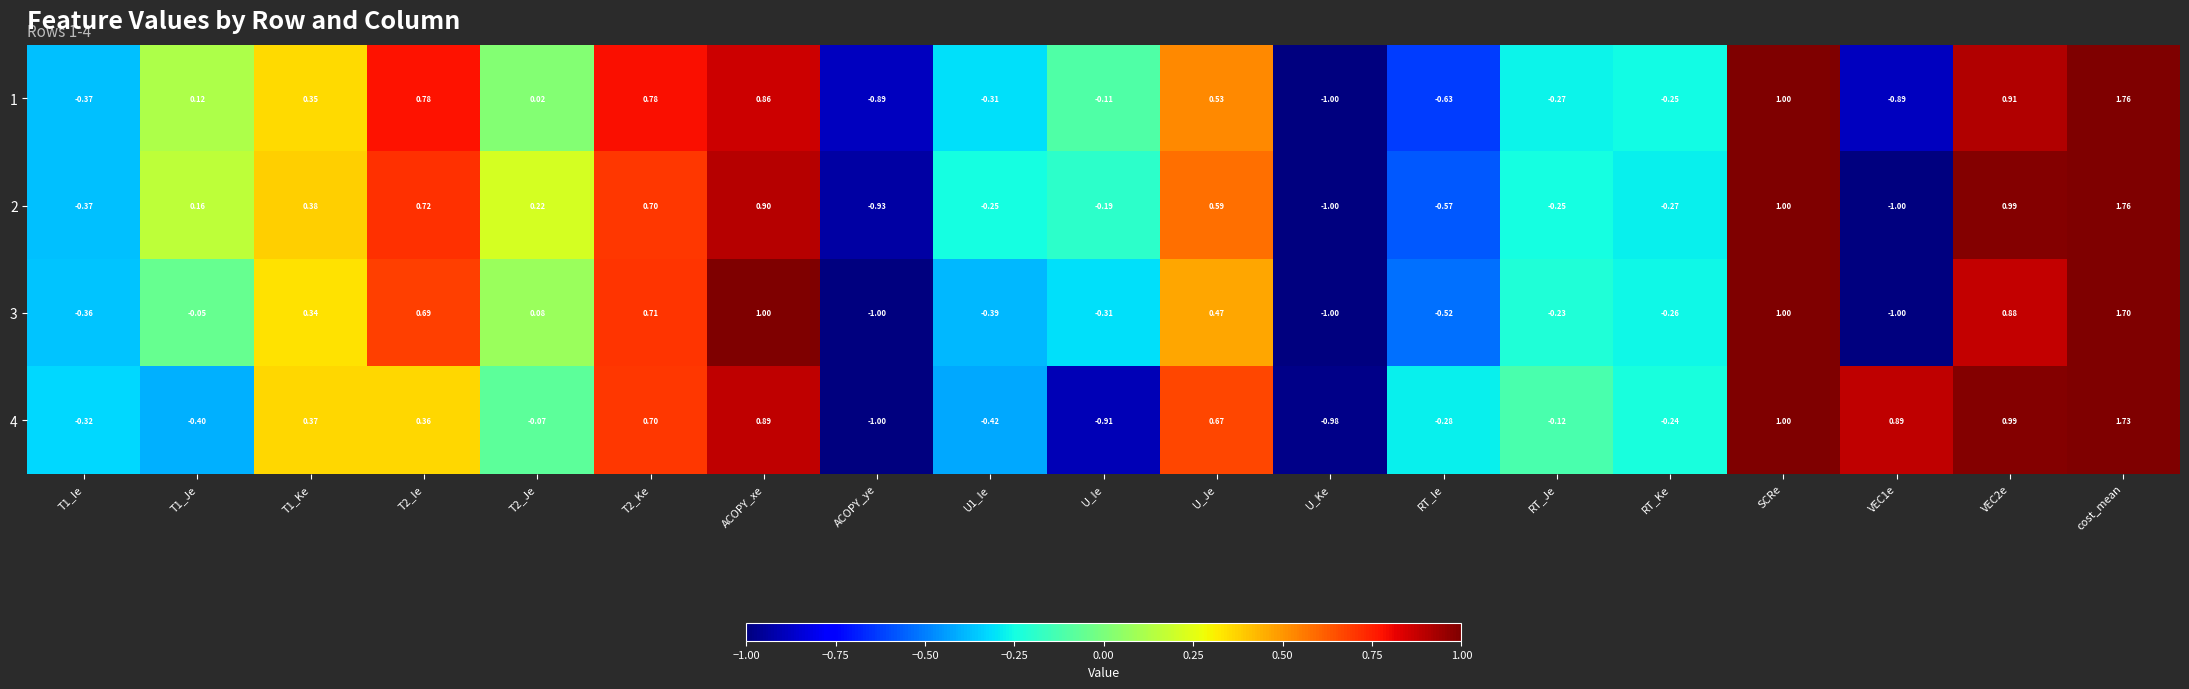

At which label does 3 reach its peak?

cost_mean